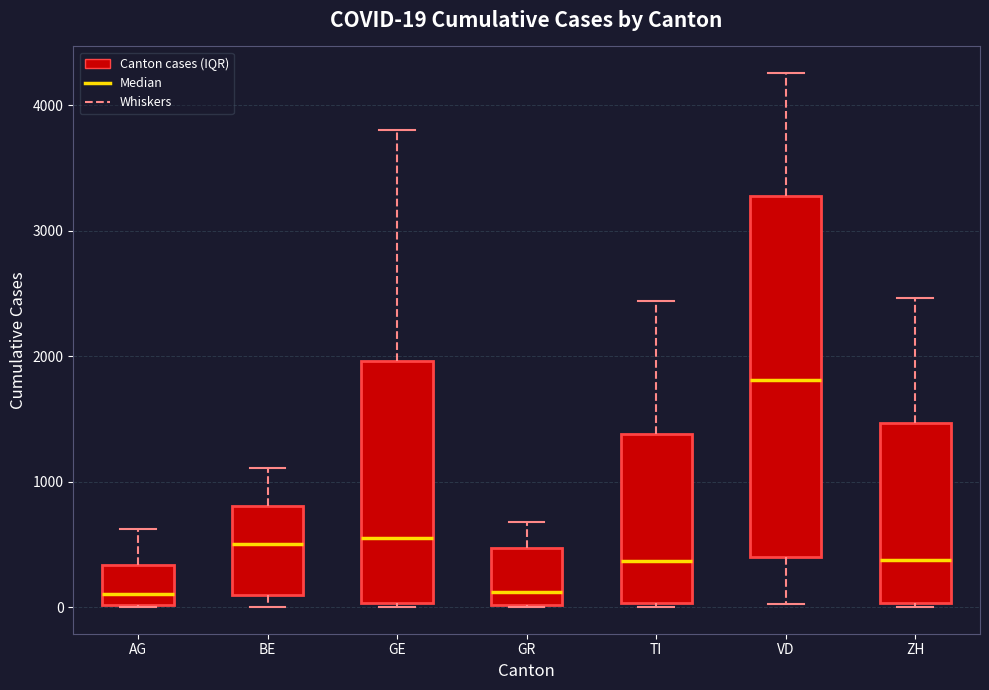

Which box is the tallest, from its lower edge to its upper edge?

VD